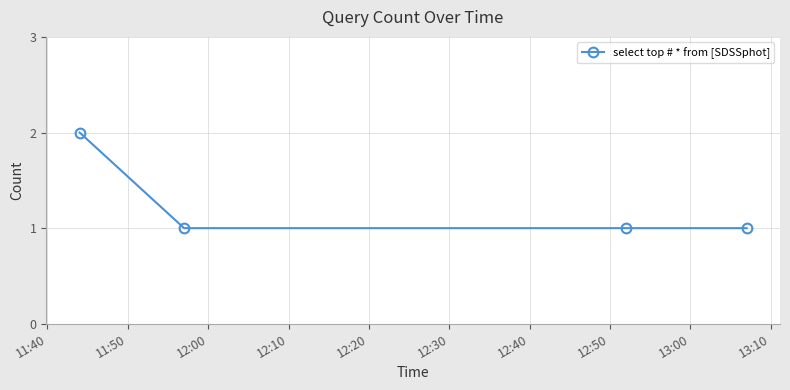

What is the sum of all values?

5